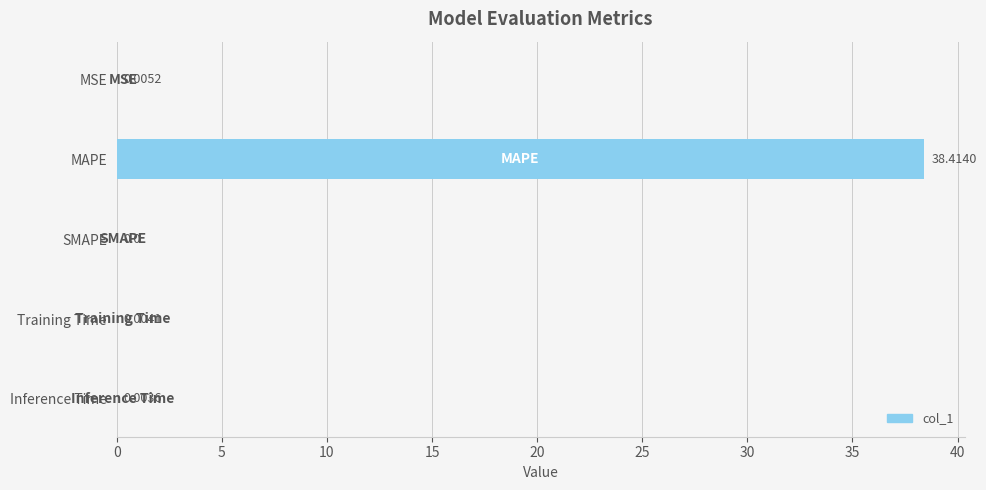

At which category does the chart reach its peak across all series?

MAPE